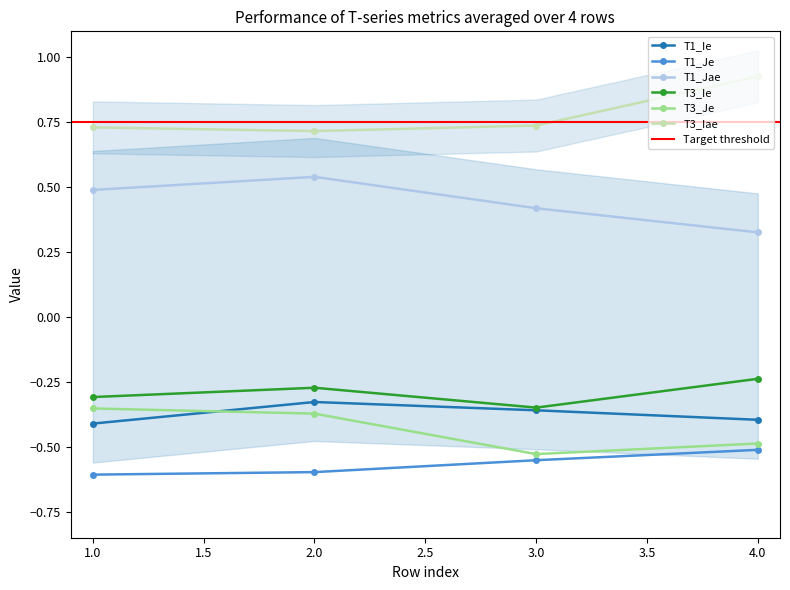

Between which two adjacent categories do T3_Je and T1_Ie first intersect?

1.0 and 2.0